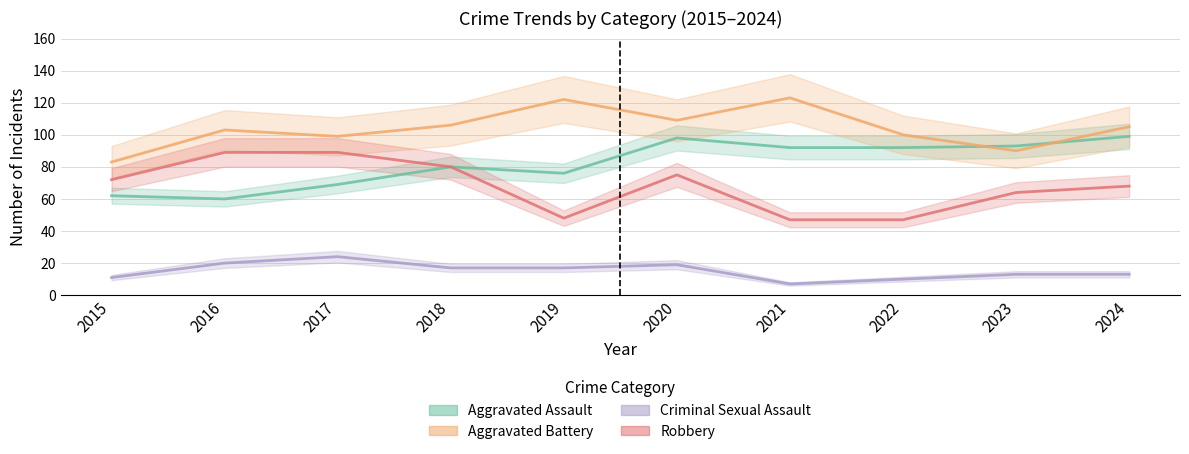

What is the difference between the Robbery values at 2023 and 2017?

25